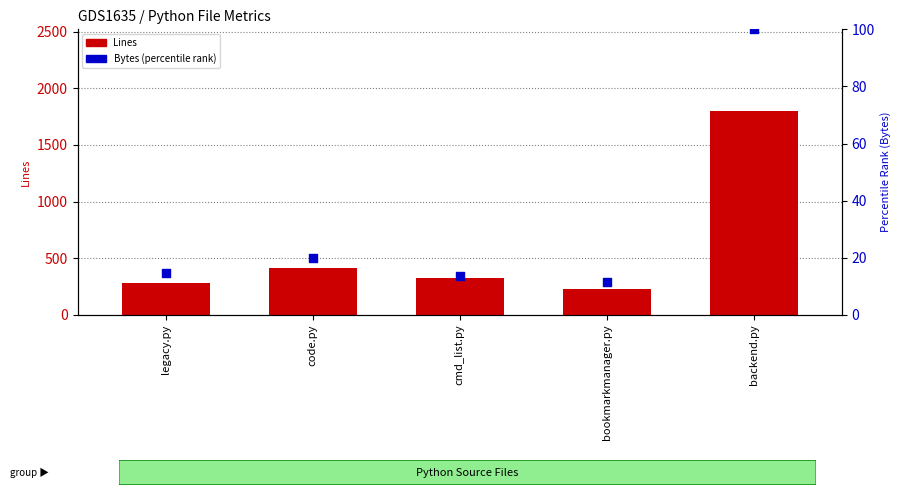

What are all the series names shown in the legend?

Lines, Bytes (percentile rank)